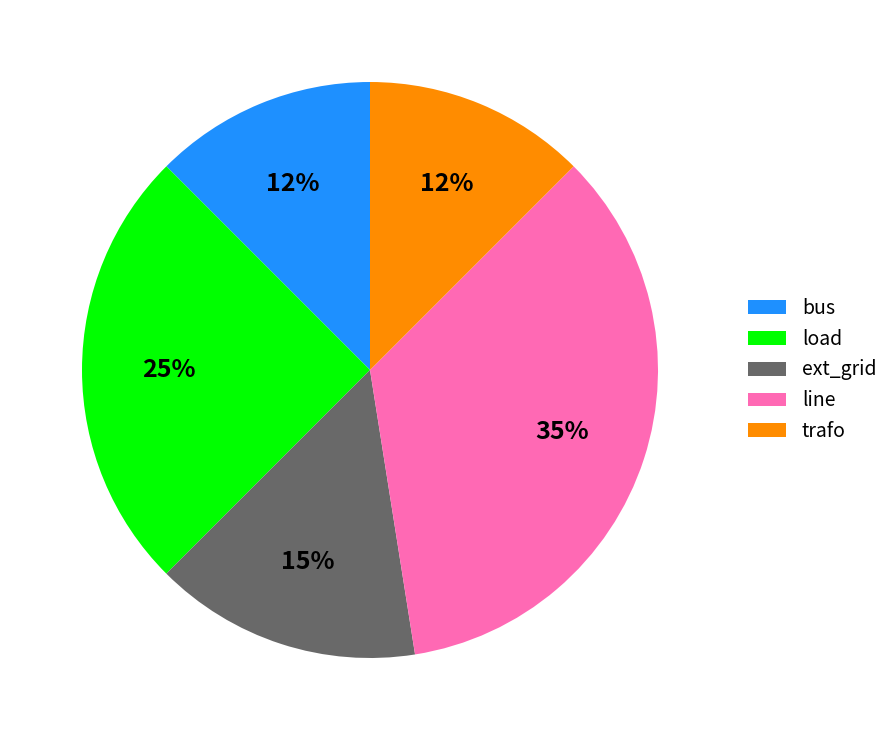

What is the largest slice in the pie chart?

line